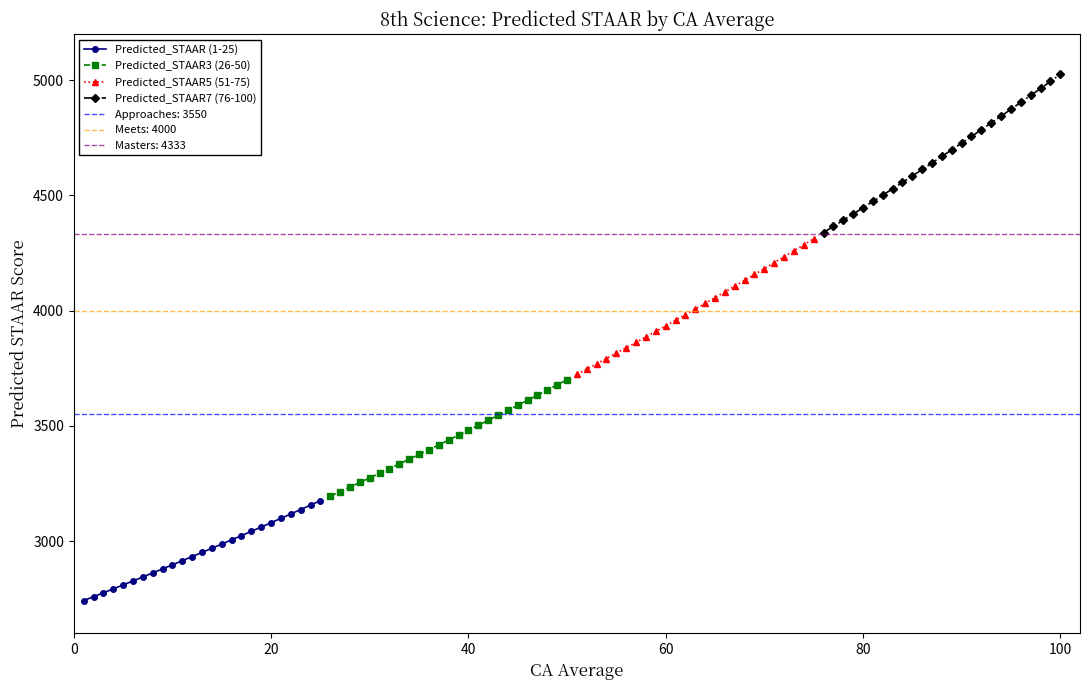

What is the minimum value shown in the chart?

2741.5